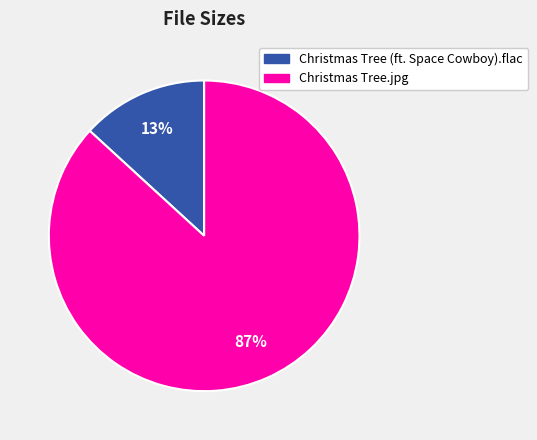

Between Christmas Tree.jpg and Christmas Tree (ft. Space Cowboy).flac, which is larger?

Christmas Tree.jpg